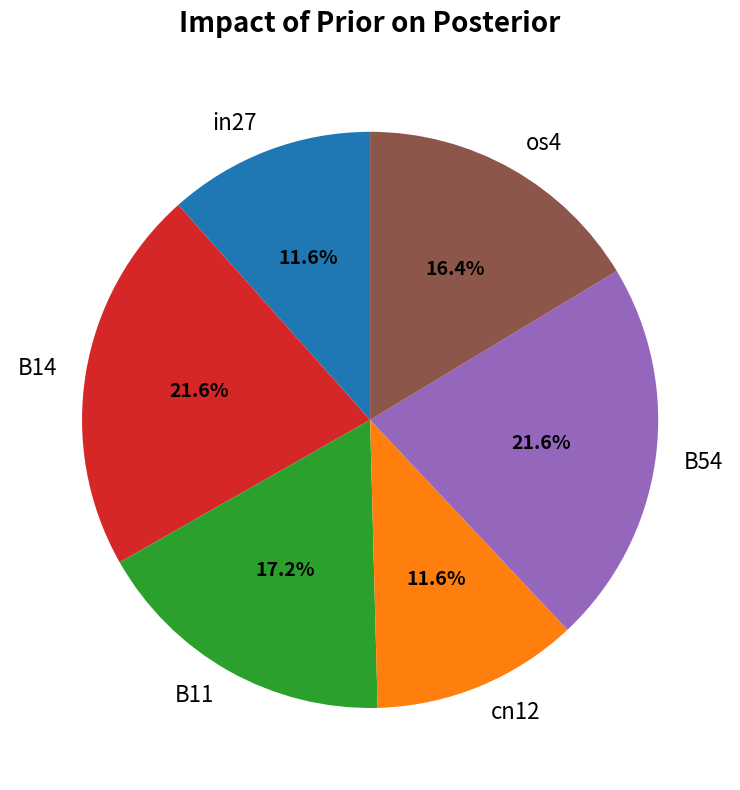

How much of the chart is everything except os4?

83.6%